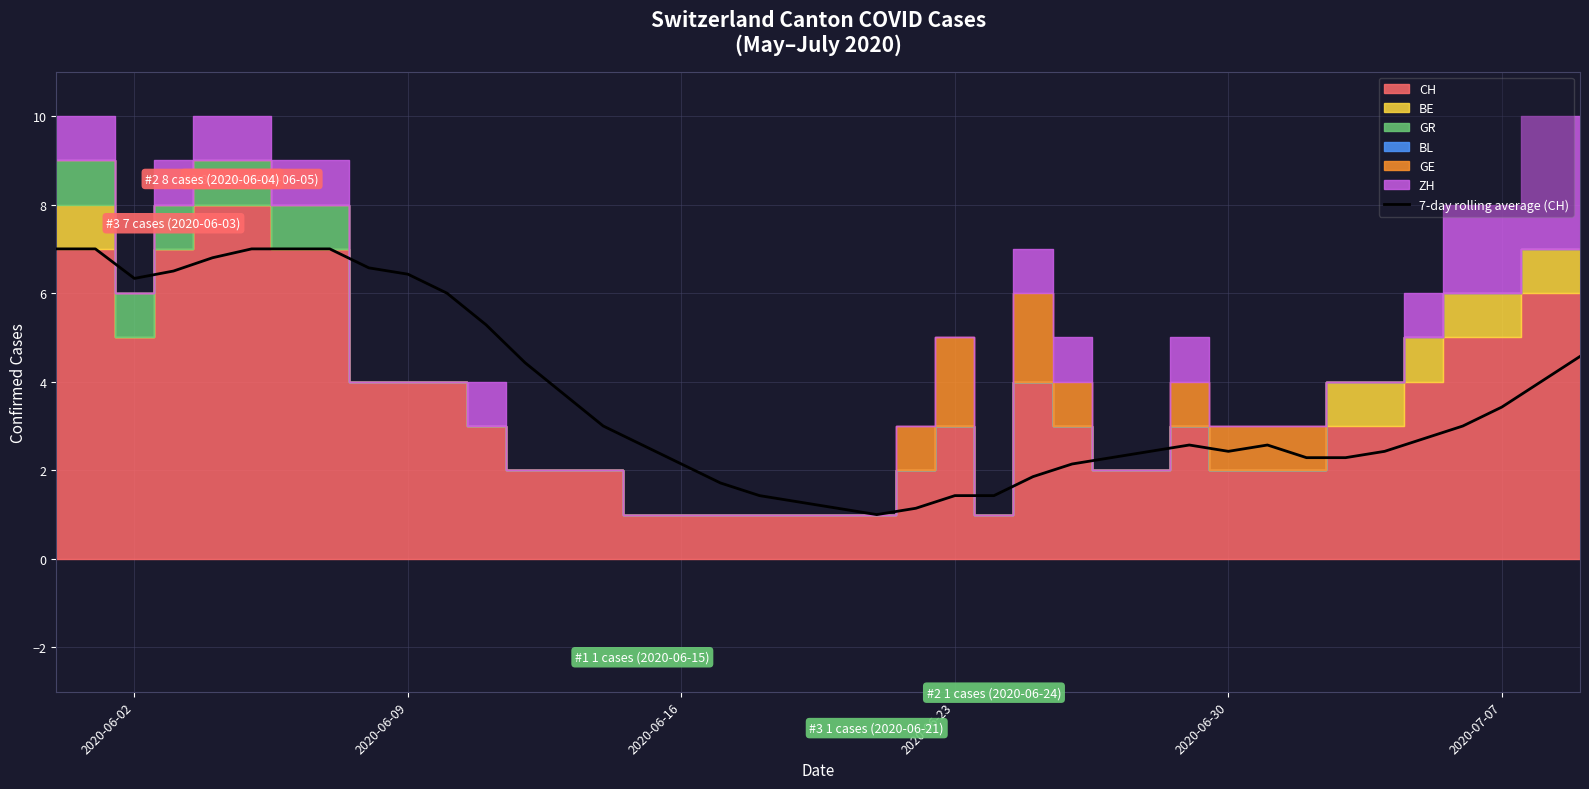

The value of 7-day rolling average (CH) at 2020-06-30 is 3.9. True or false?

False